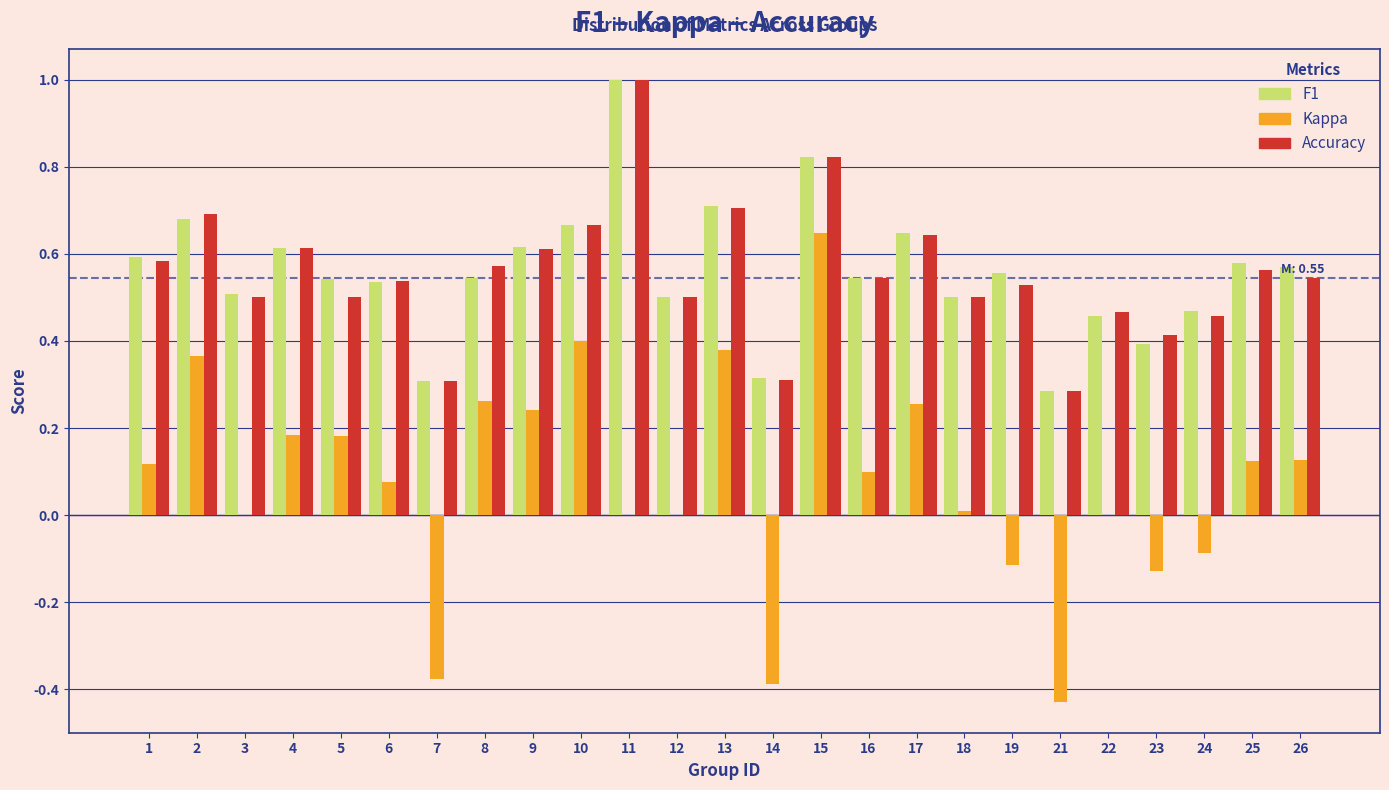

At which category does the chart reach its peak across all series?

11